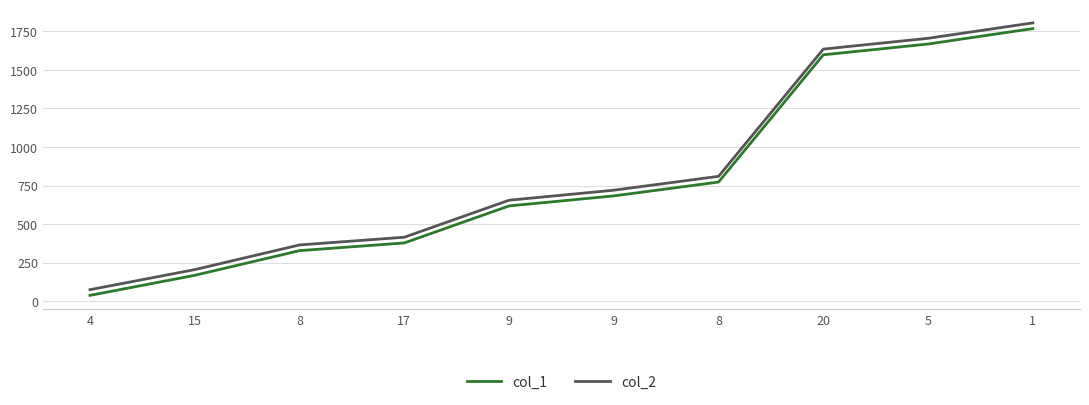

Where is col_2 nearest to the value 940?

8